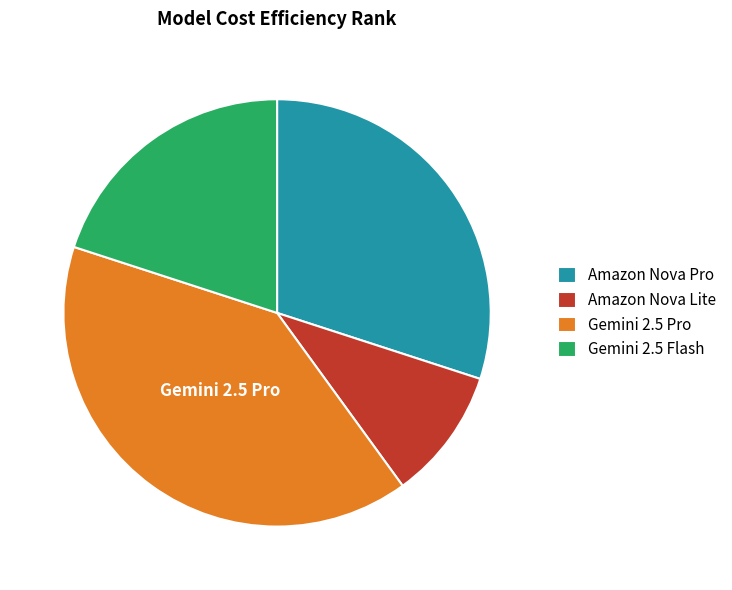

Rank the categories by value from lowest to highest.

Amazon Nova Lite, Gemini 2.5 Flash, Amazon Nova Pro, Gemini 2.5 Pro